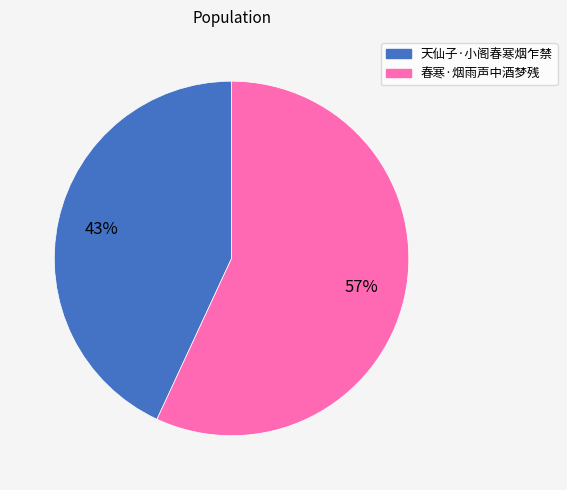

To the nearest percent, what is the difference between the largest and smallest slice percentages?

14%